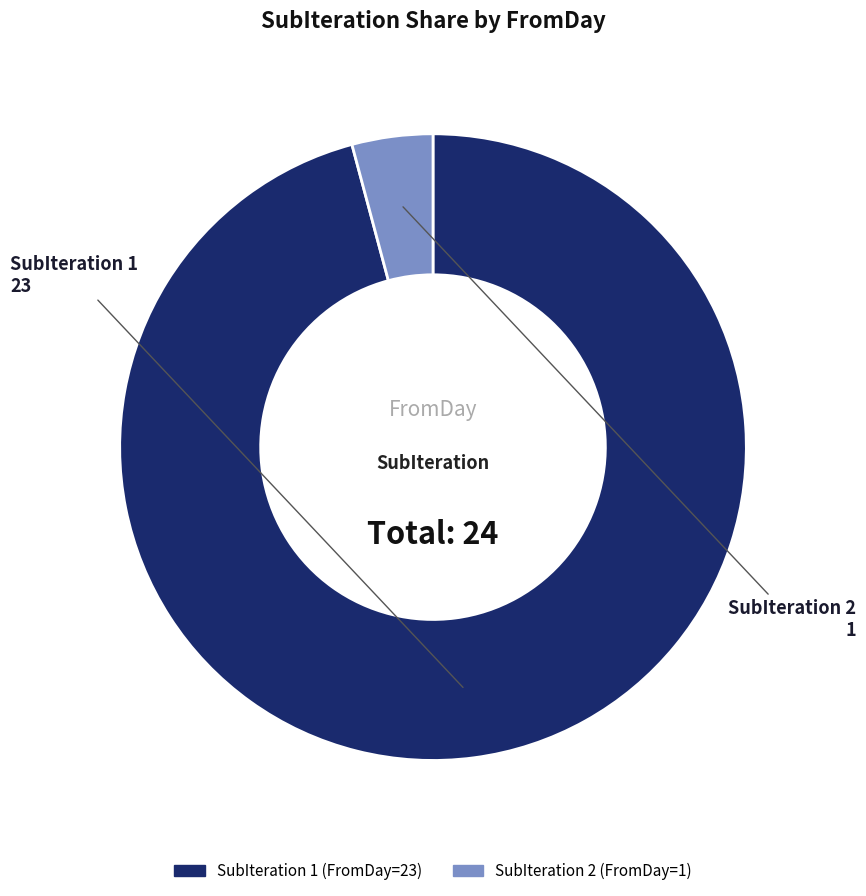

Is the sum of SubIteration 1 and SubIteration 2 greater than half?

Yes